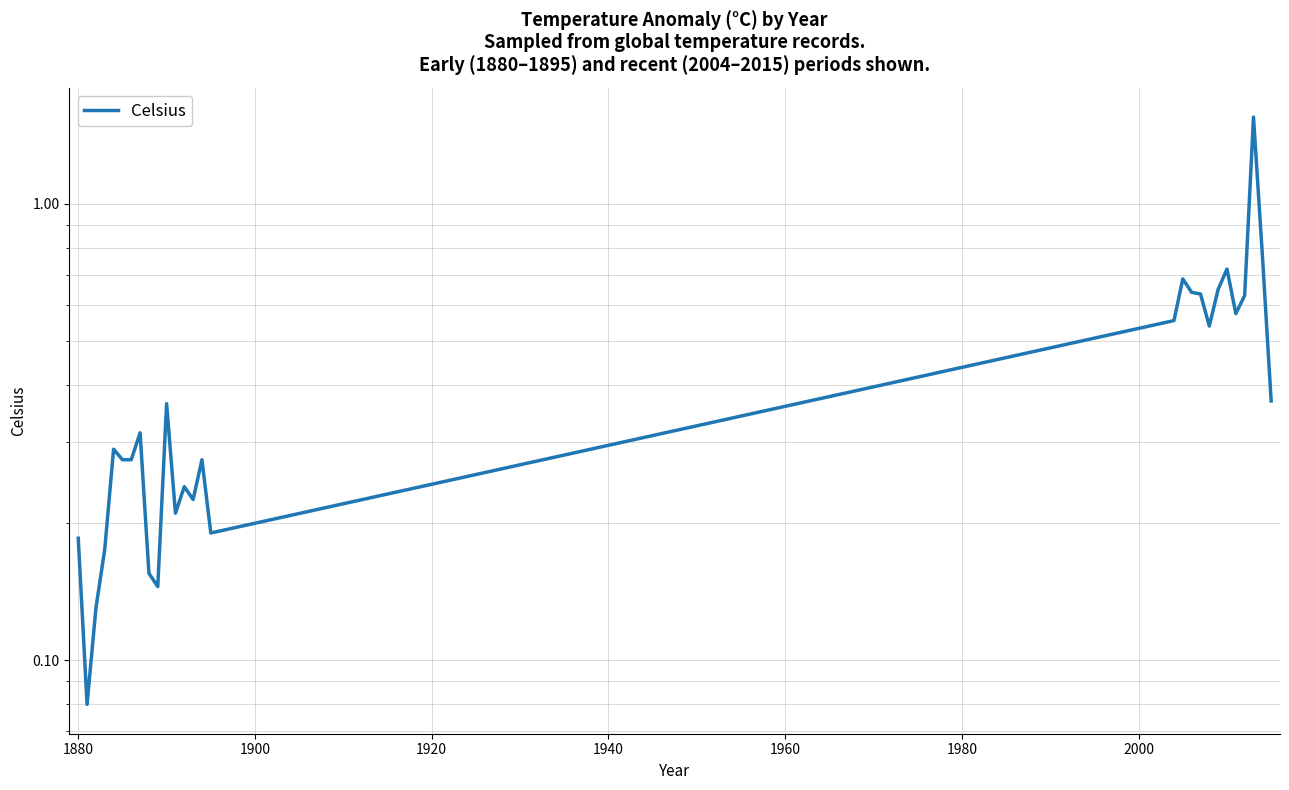

What is the average value?

0.4